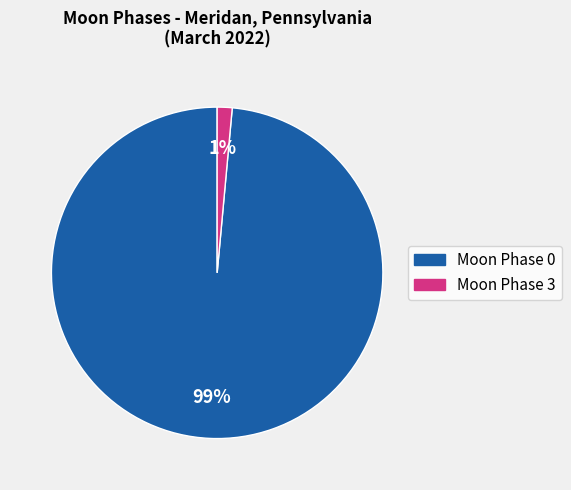

Is there any slice that represents more than half of the pie?

Yes